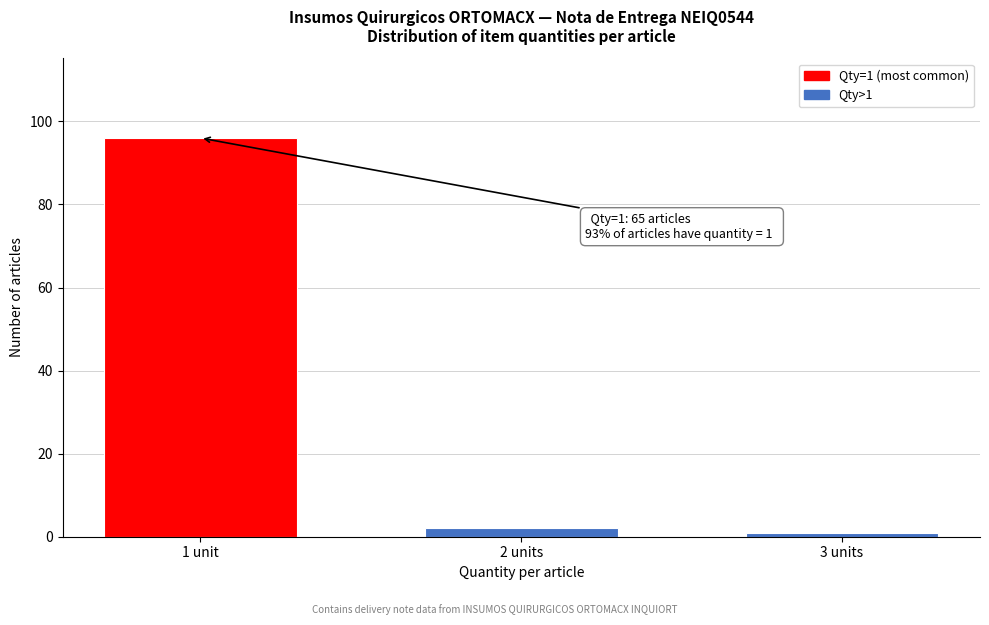

Reading left to right, extract all data points from this chart.

1 unit=96	2 units=2	3 units=1